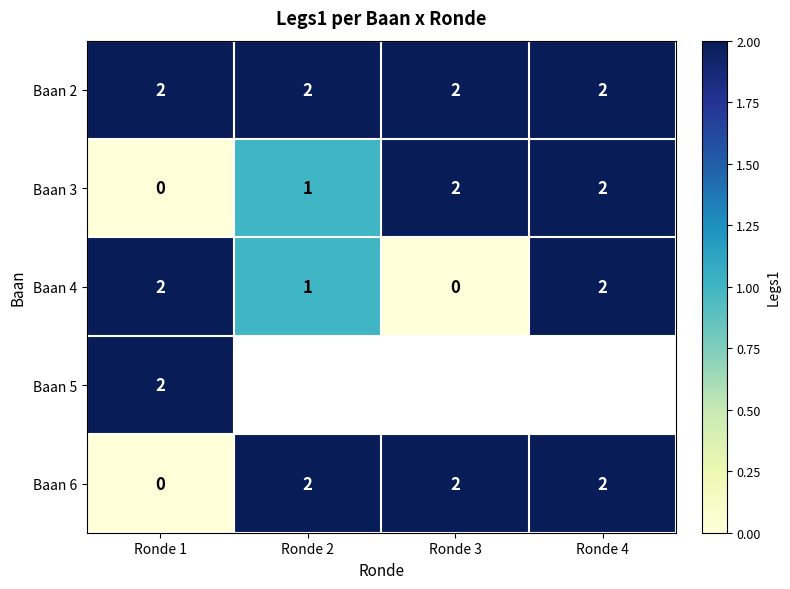

What is the sum of the Baan 3 values at Ronde 3 and Ronde 2?

3